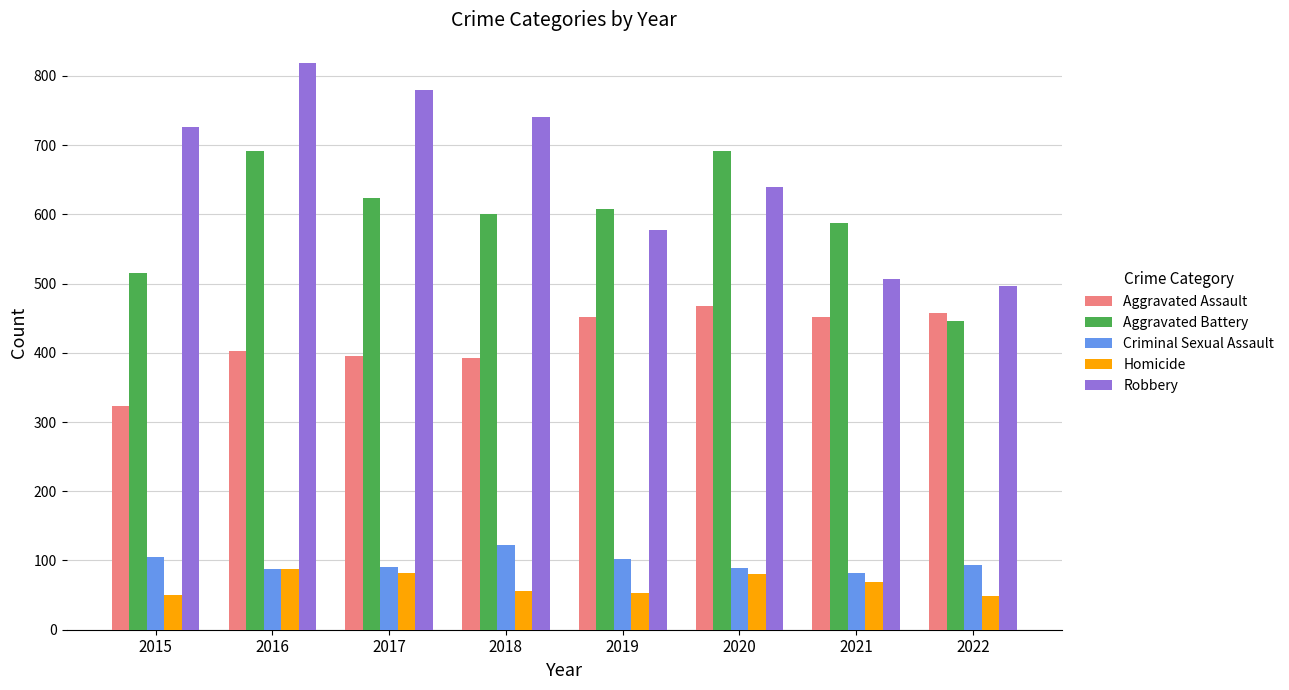

Are the bars grouped side by side (vs. stacked)?

Yes